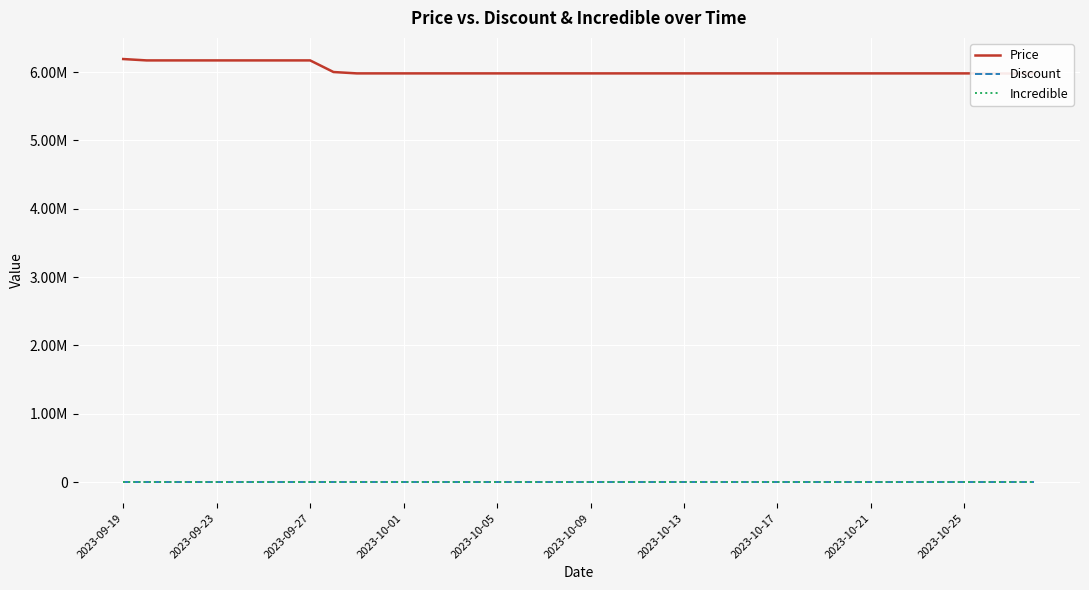

Is this an area chart (filled region under the line)?

No